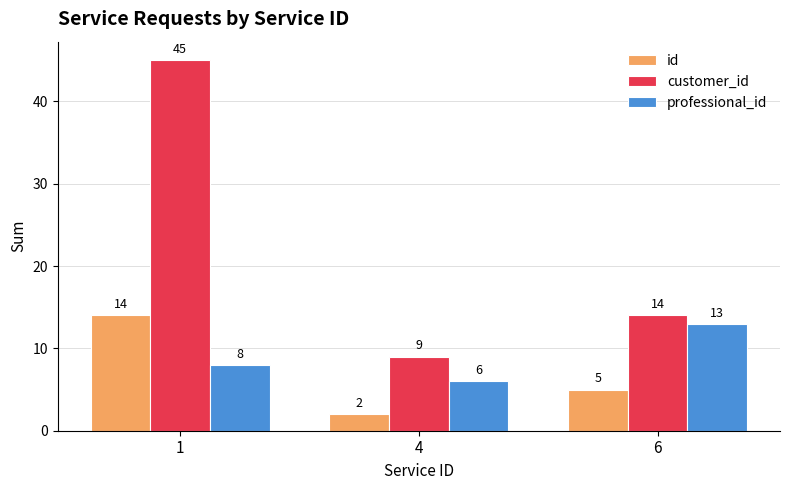

Which category has the highest value across all series?

1